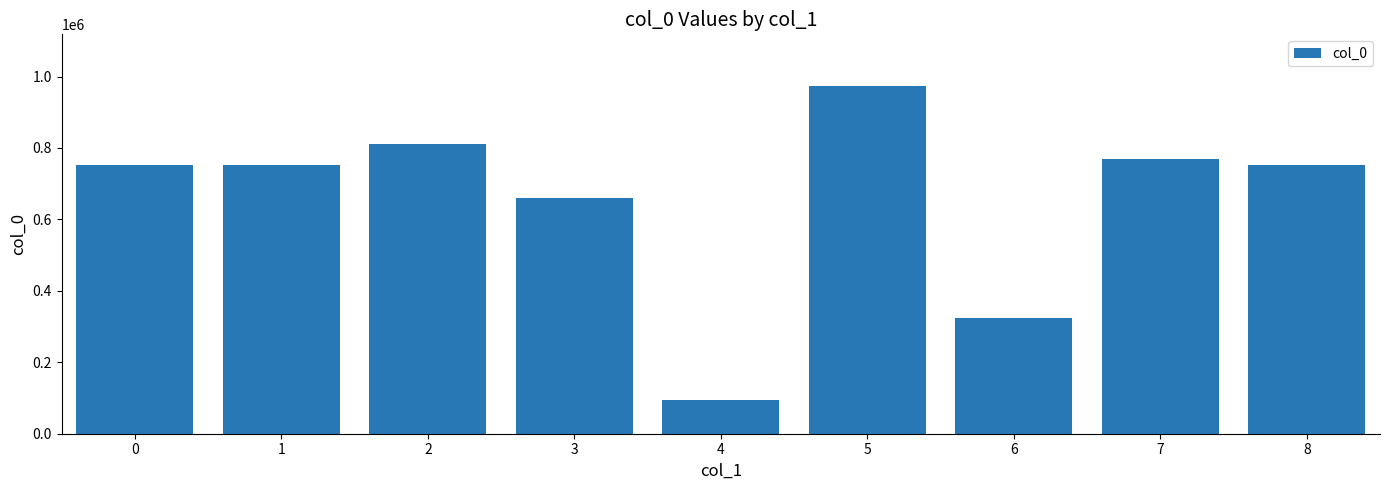

What is the change in value from 1 to 2?

+58428